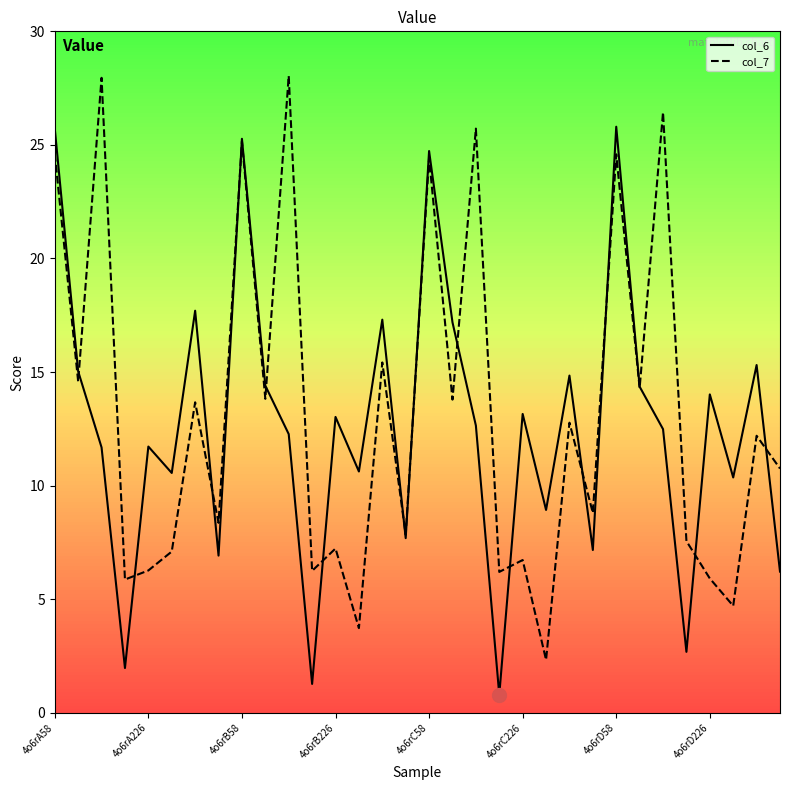

True or false: col_7 and col_6 cross at least once.

True